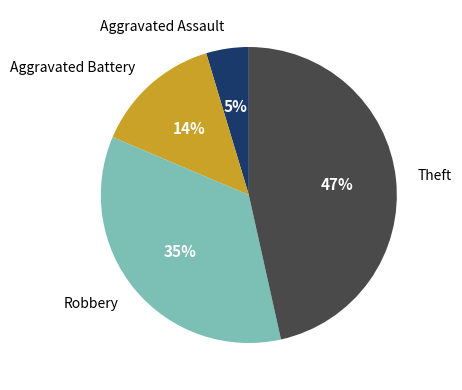

Is there any slice that represents more than half of the pie?

No